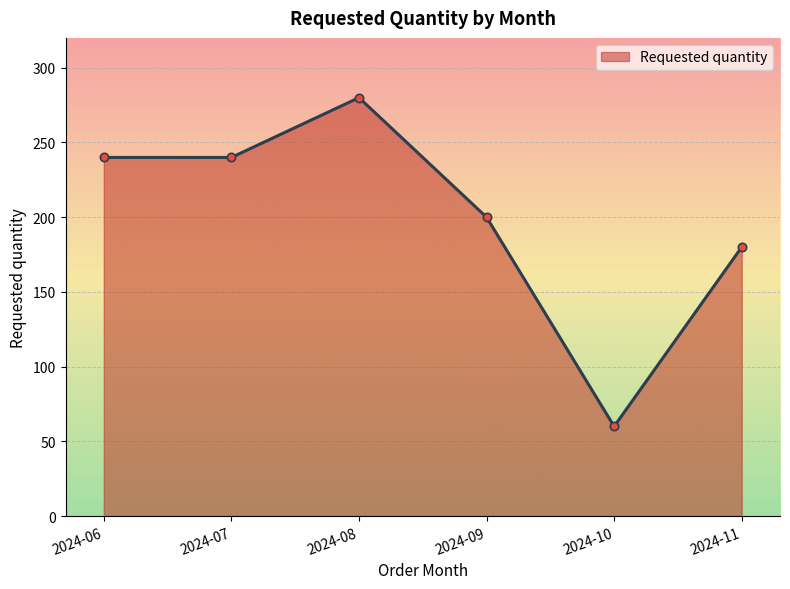

How many series are shown in this chart?

1